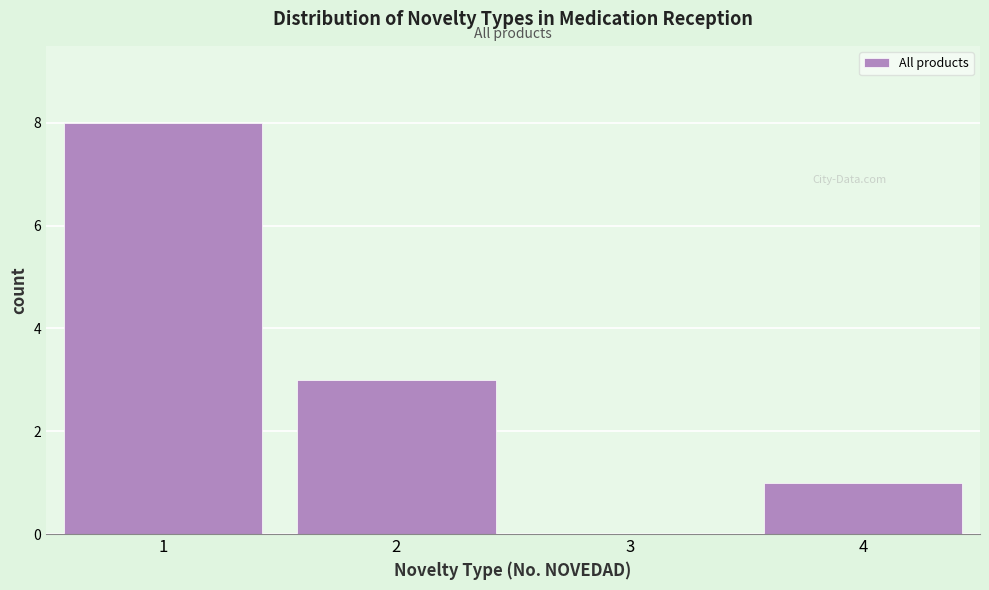

Reading left to right, what are all the values shown in this chart?

1=8	2=3	3=0	4=1